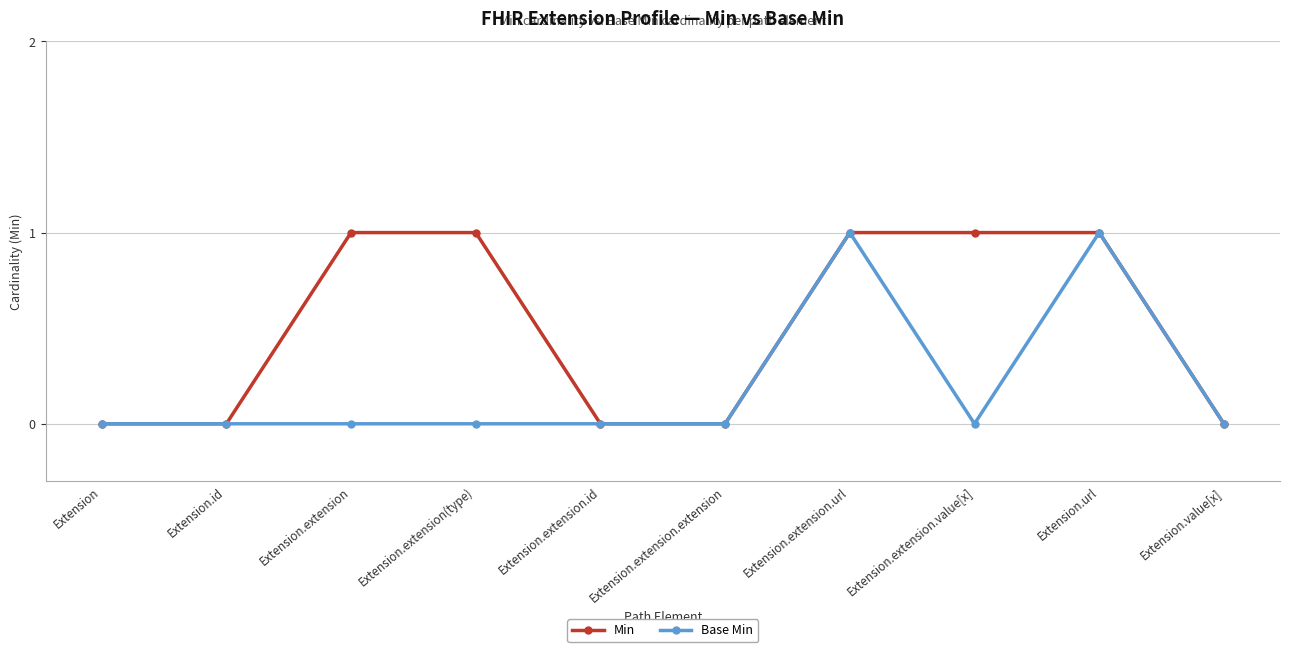

List the series in order of their overall mean, lowest first.

Base Min, Min